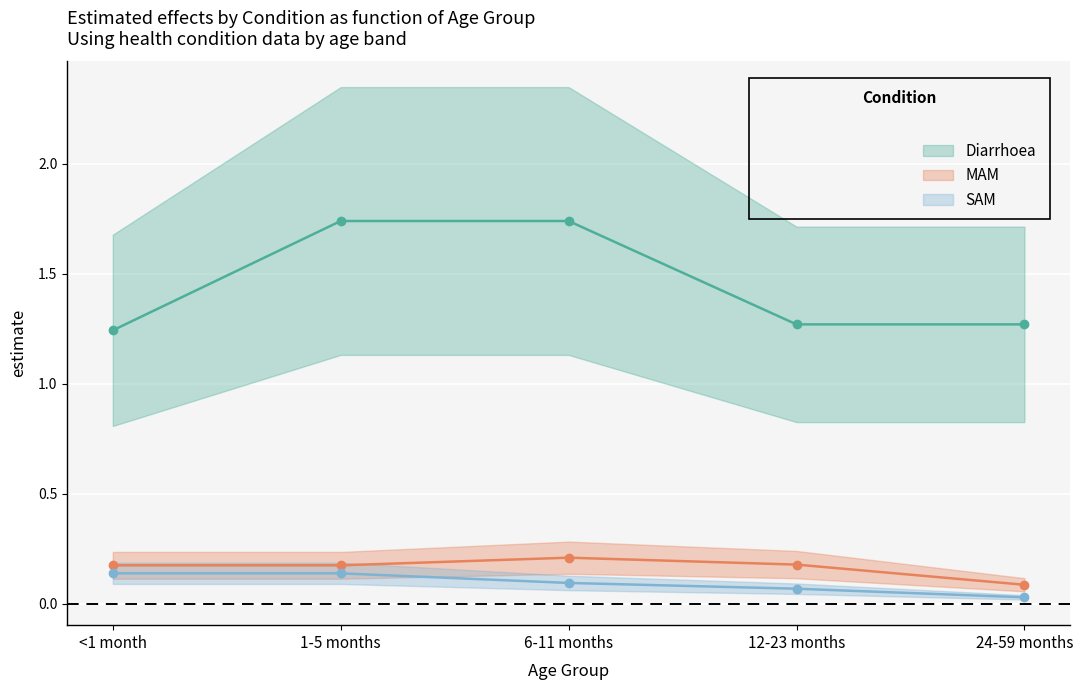

At which label is MAM (mean) closest to 0?

24-59 months